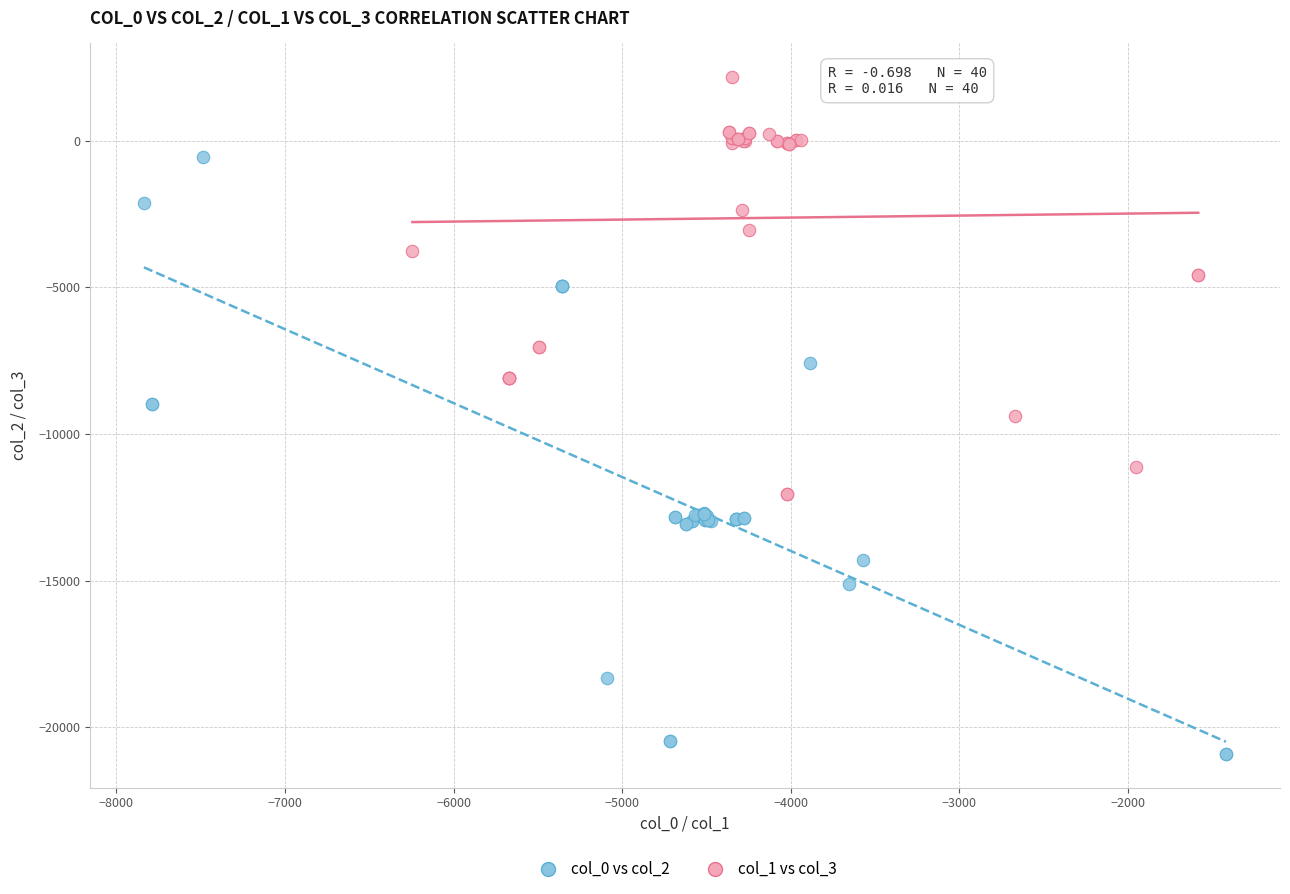

Which series contains the lowest Y value?

col_0 vs col_2